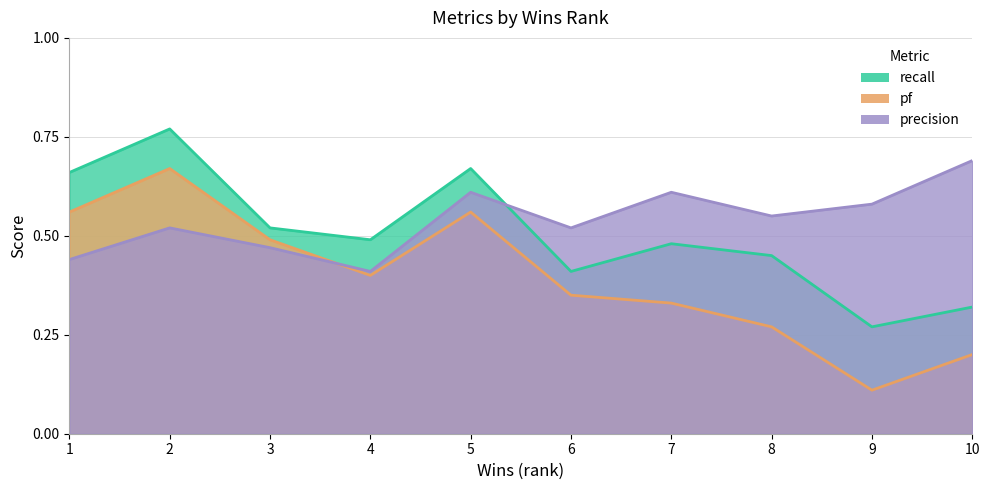

Between 8 and 4, which is larger?

4